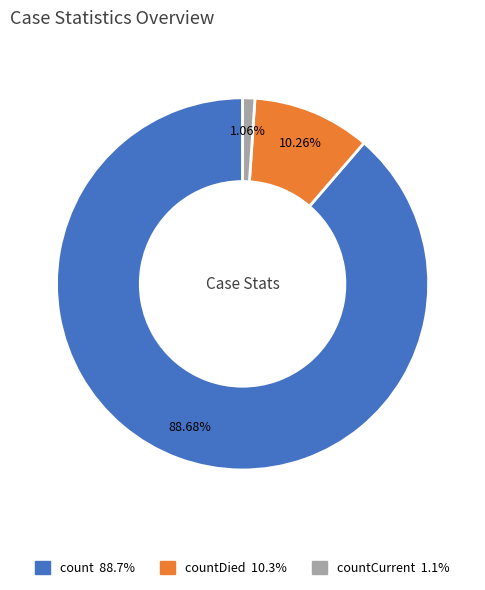

Is there any slice that represents more than half of the pie?

Yes